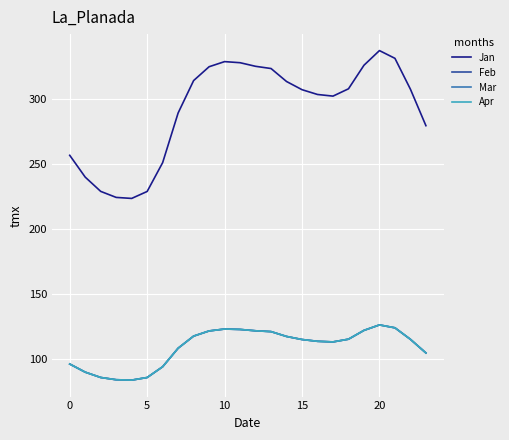

Which series has the largest range (max minus min)?

Jan